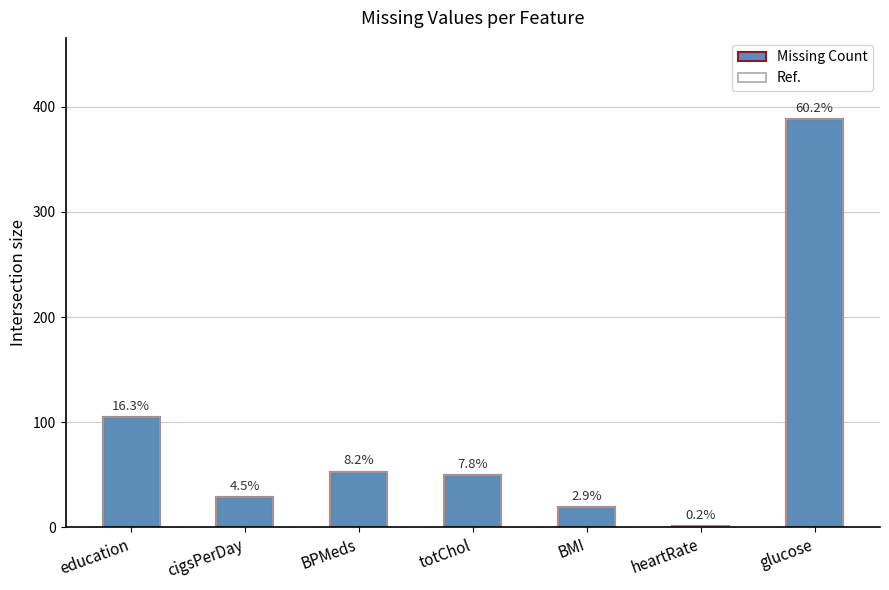

Reading right to left, transcribe all the data shown in this chart.

Missing Count: 388	1	19	50	53	29	105
Ref.: 388	1	19	50	53	29	105